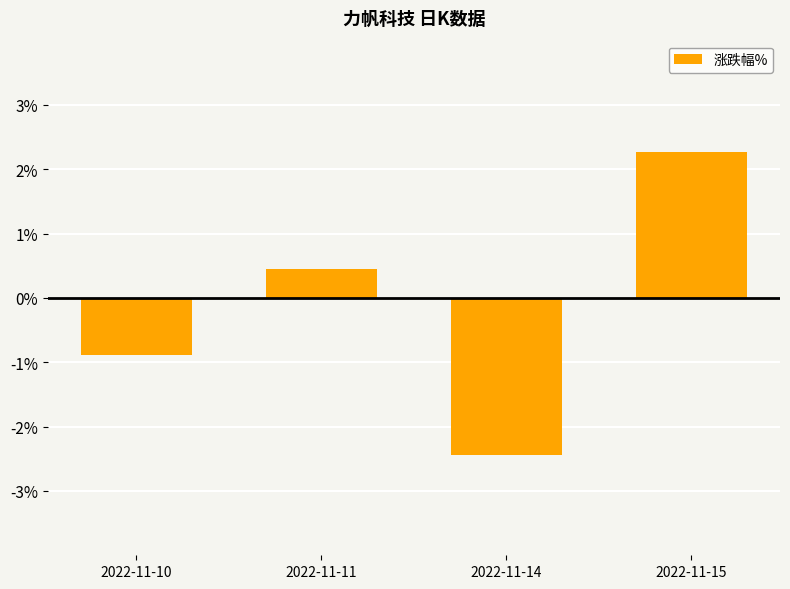

How many values are above zero?

2